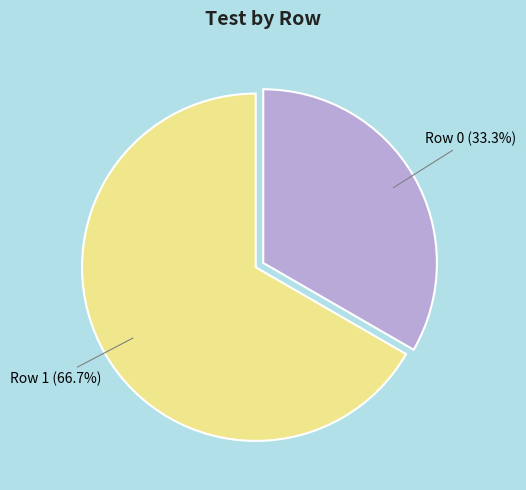

To the nearest percent, what is the difference between the Row 1 and Row 0 slice percentages?

33%